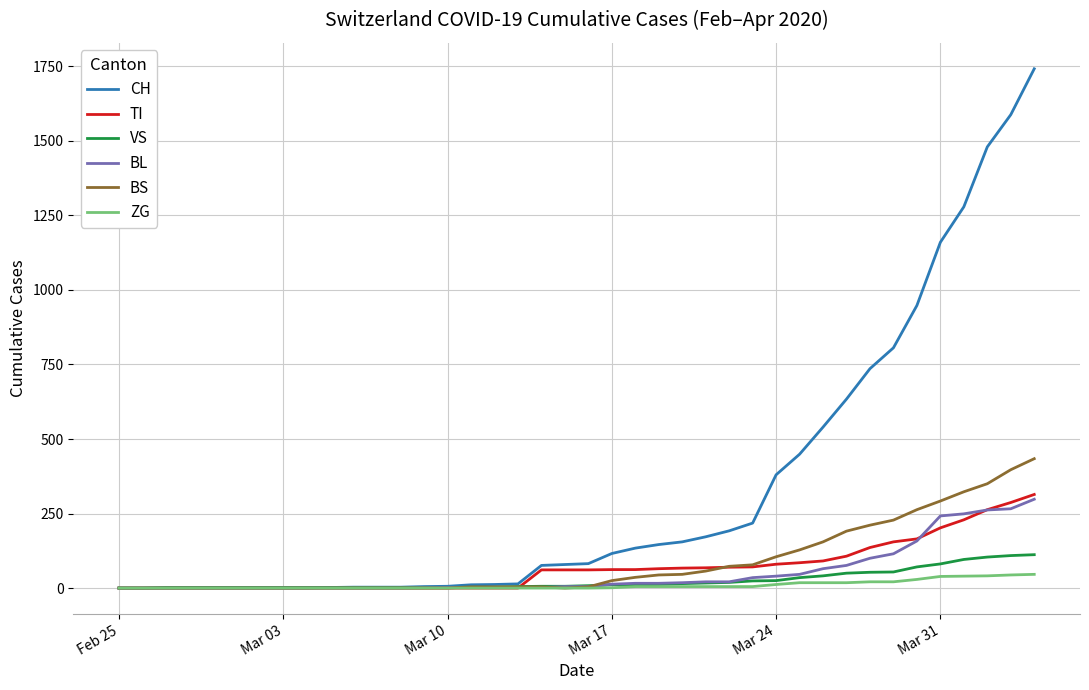

Which series has the largest total across all categories?

CH